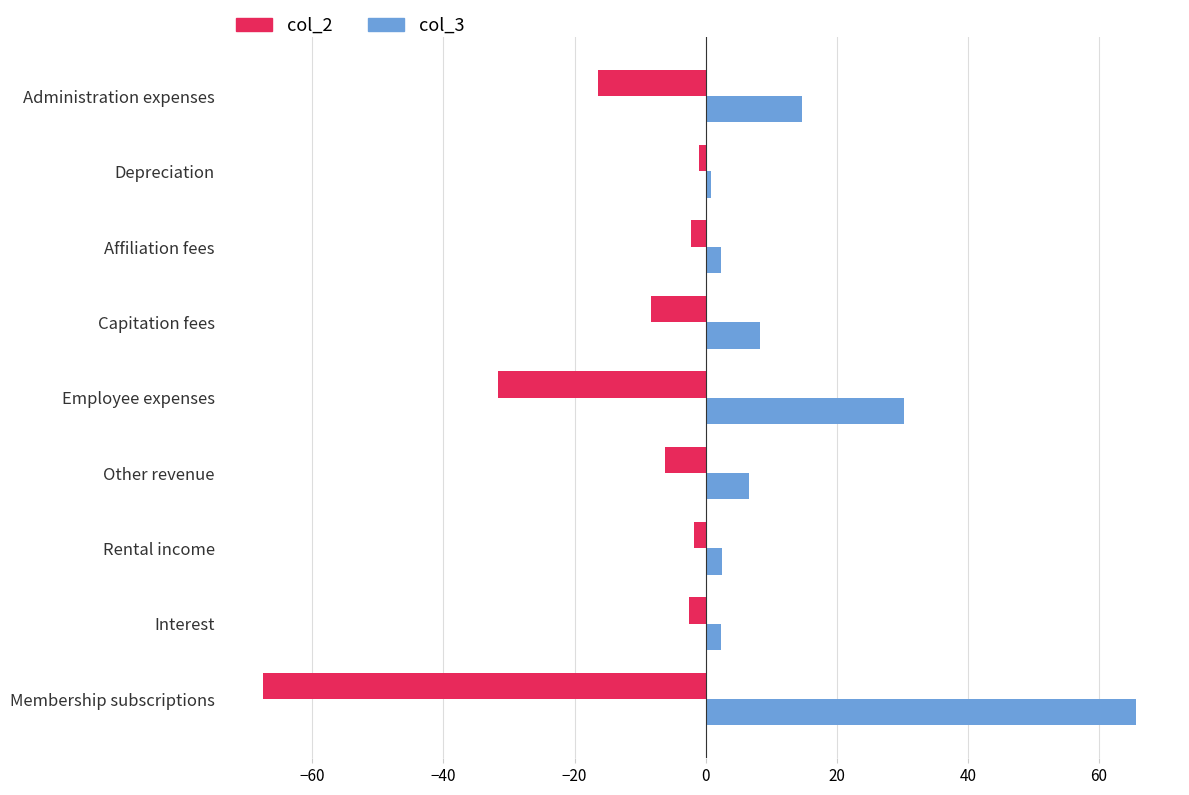

At which label does col_3 reach its peak?

Membership subscriptions